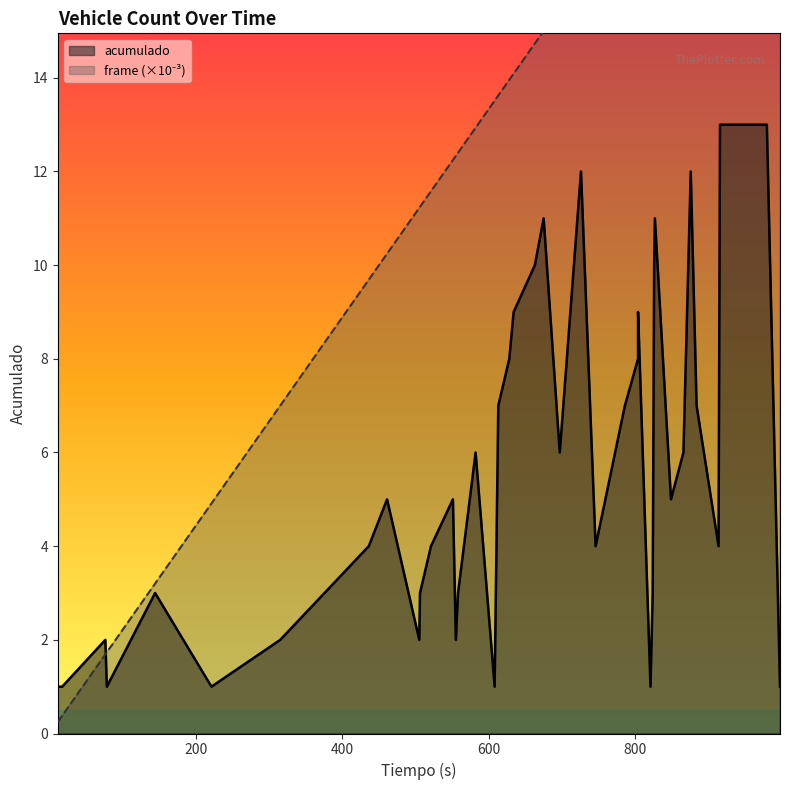

Is the value of acumulado at 8 greater than the value of frame_scaled at 200?

Yes